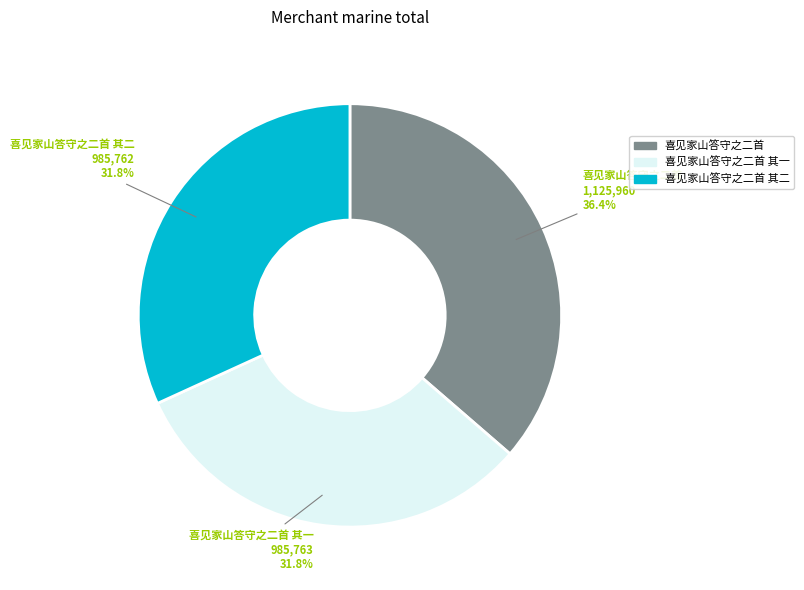

What percentage is the 喜见家山答守之二首 其二 slice, to the nearest percent?

32%